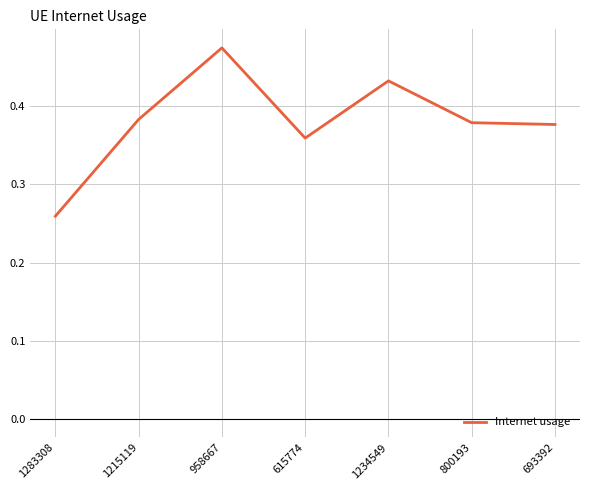

At which category does the data reach its first local peak?

958667